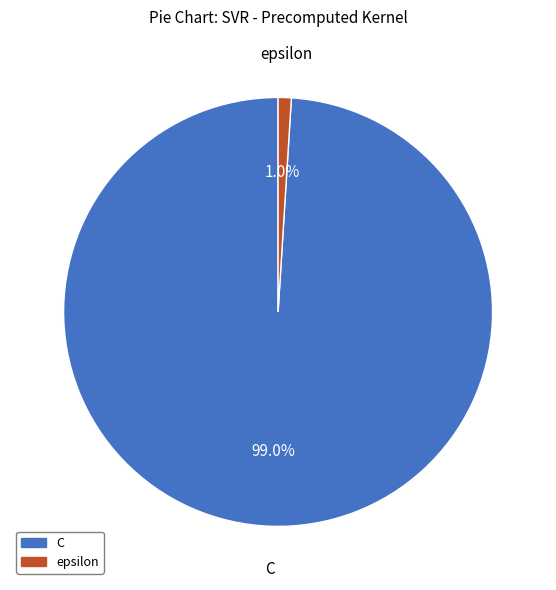

Count the number of slices in the pie.

2